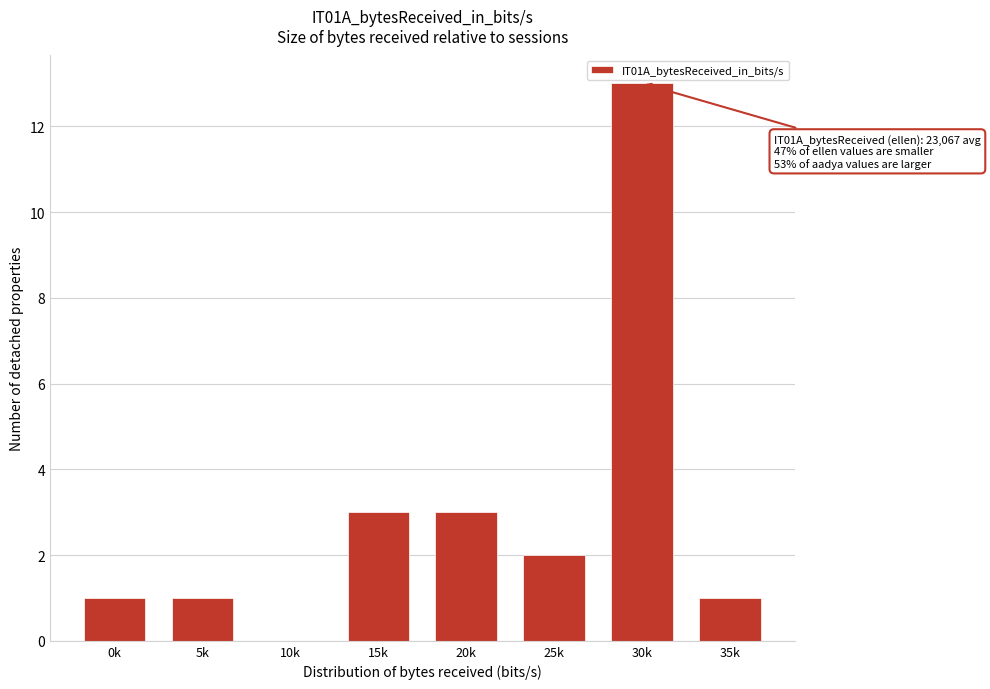

Reading left to right, transcribe all the data shown in this chart.

0k=1	5k=1	10k=0	15k=3	20k=3	25k=2	30k=13	35k=1